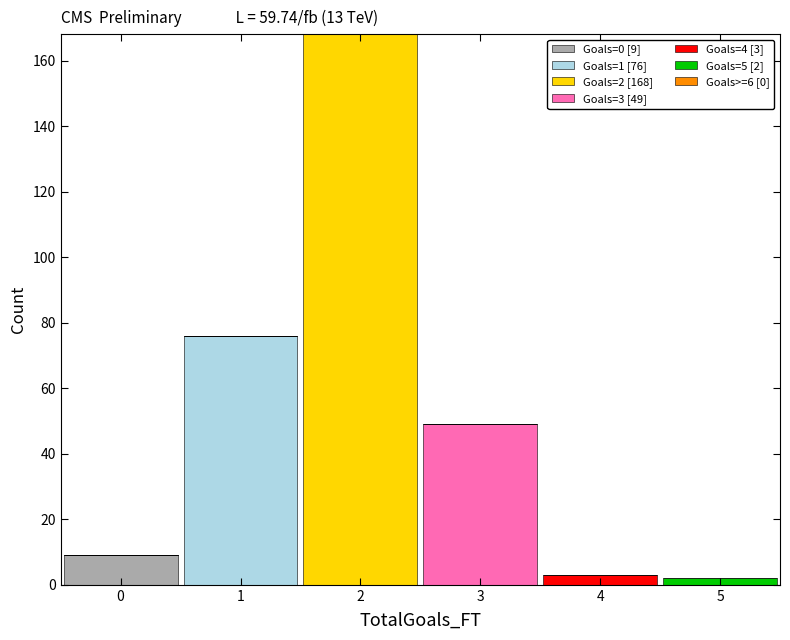

Which range on the x-axis has the tallest stacked bar (by total height)?

1.5 to 2.5